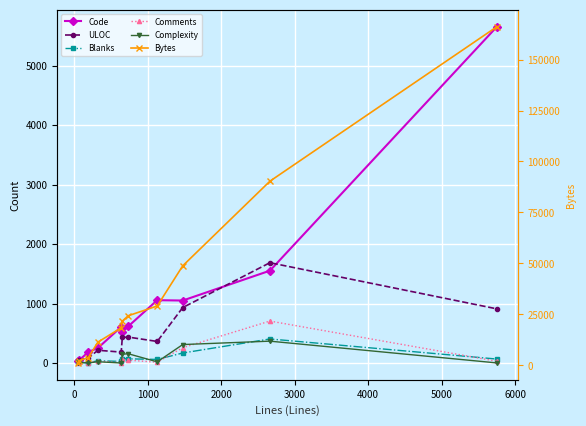

What is the average value of the Complexity series?

95